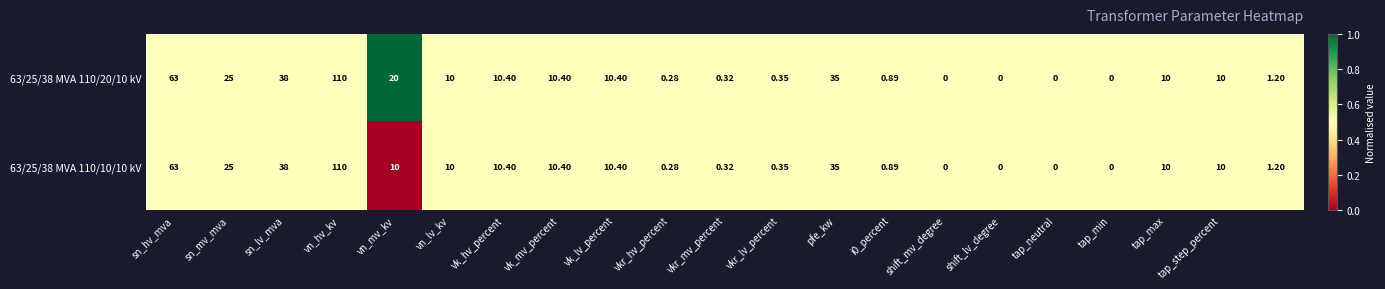

Rank the series by their average value, from lowest to highest.

63/25/38 MVA 110/10/10 kV, 63/25/38 MVA 110/20/10 kV